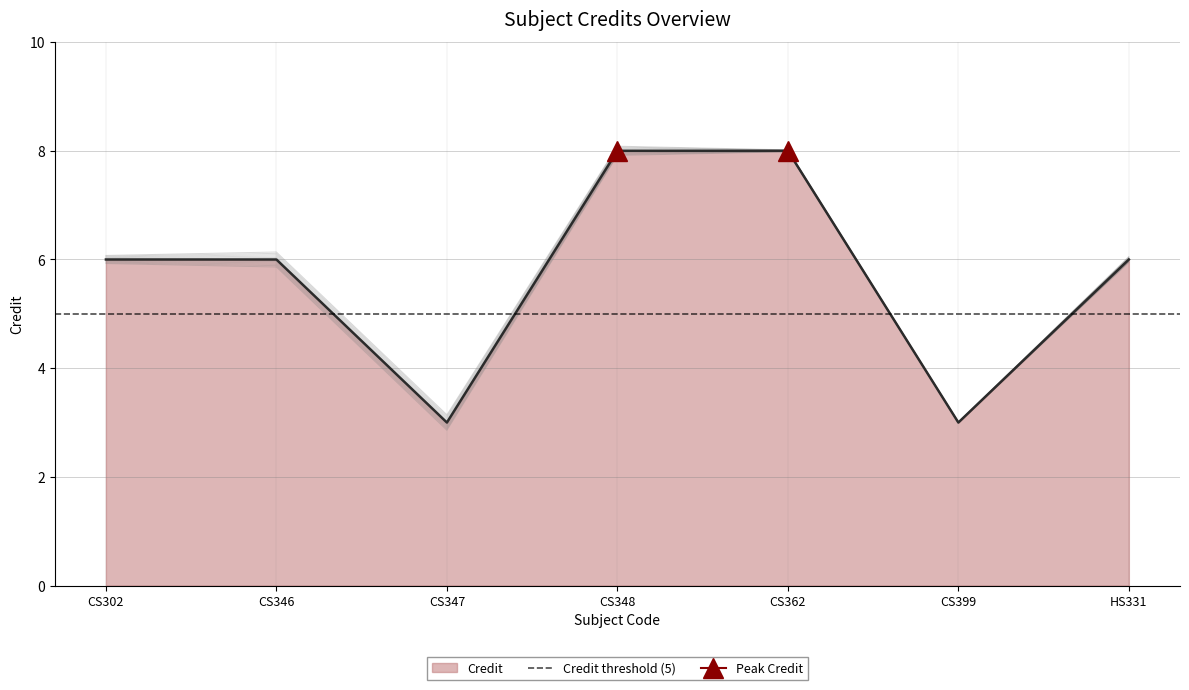

Is it true that Credit equals 3 at CS347?

True